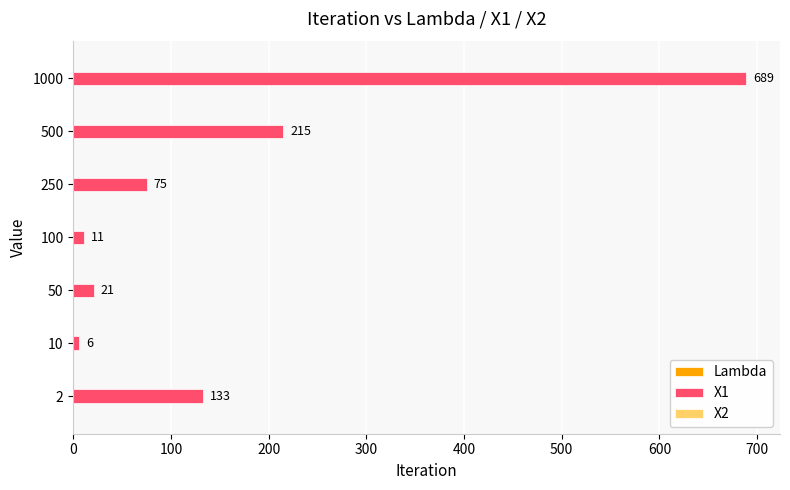

Between 100 and 50, which is larger?

50